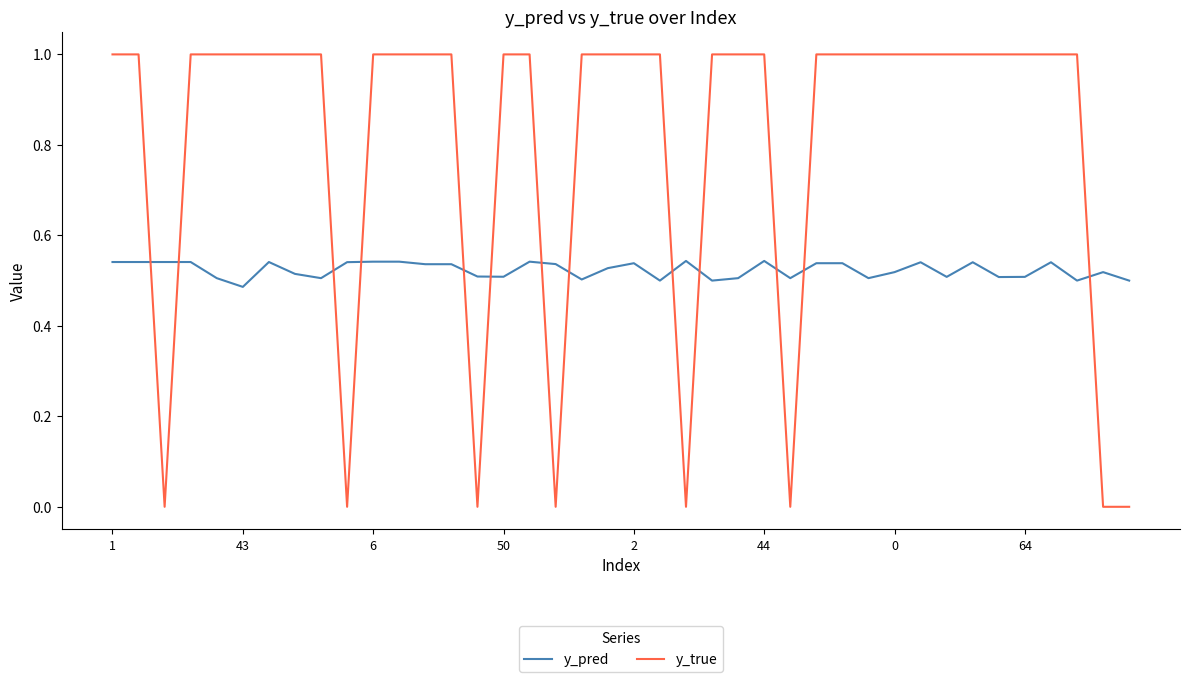

Which series has the largest range (max minus min)?

y_true